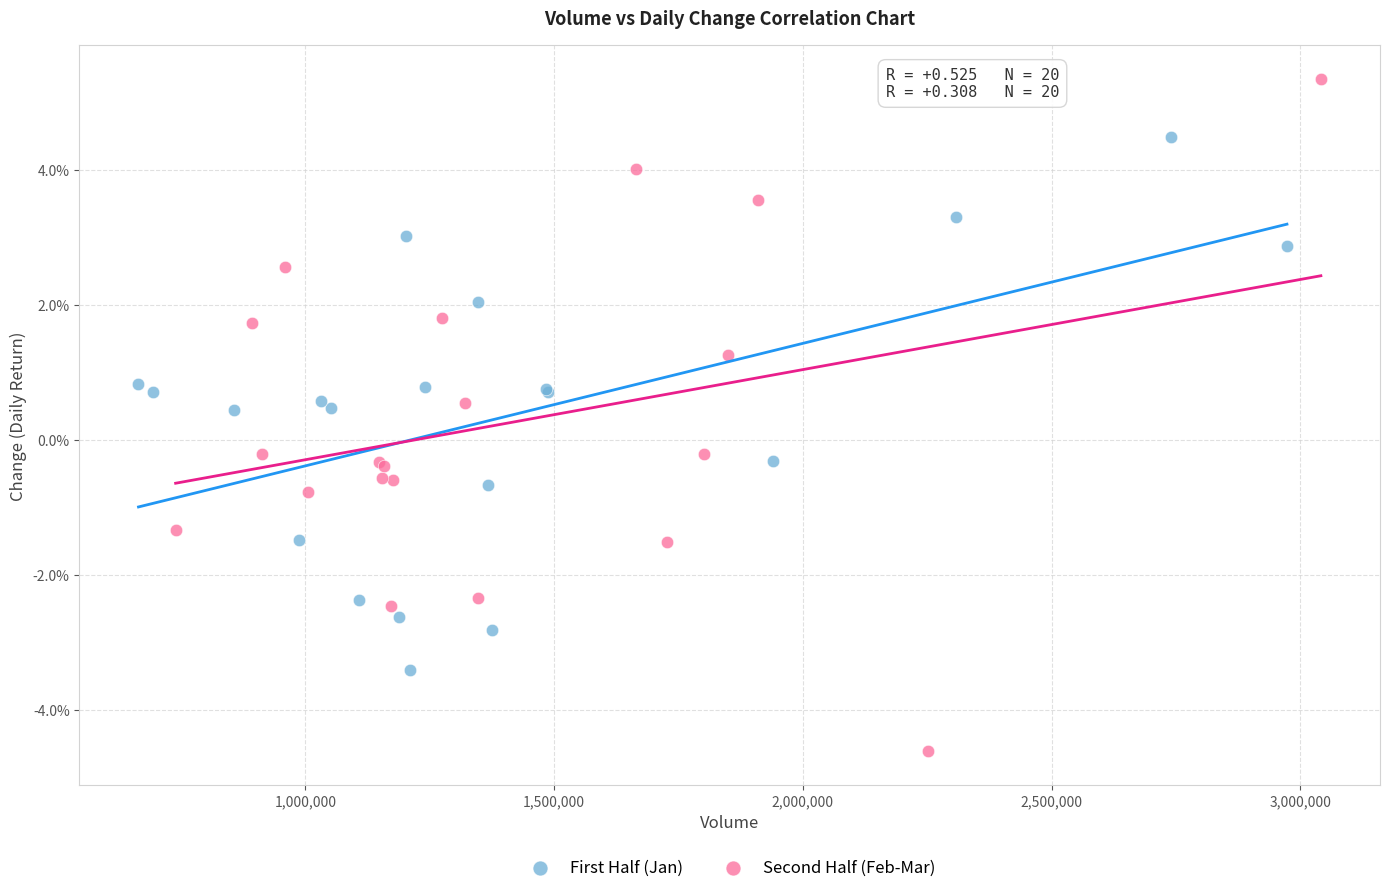

Which series has the largest Y range (max minus min)?

Second Half (Feb-Mar)